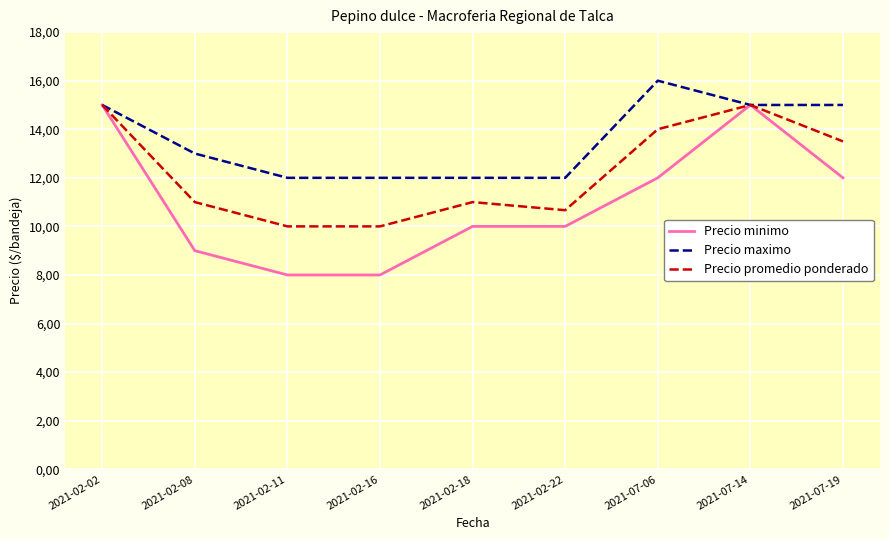

What are all the series names shown in the legend?

Precio minimo, Precio maximo, Precio promedio ponderado